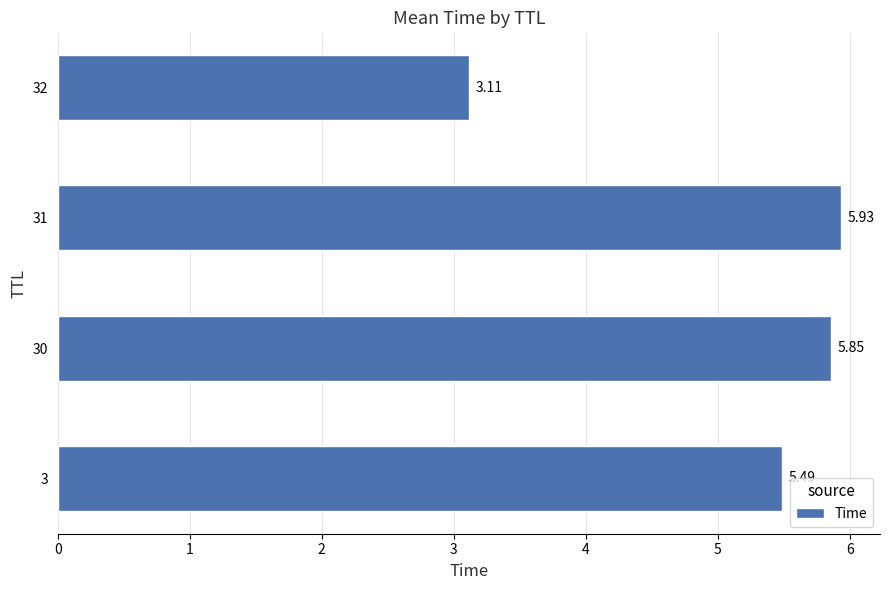

What is the difference between the maximum and second lowest values?

0.4